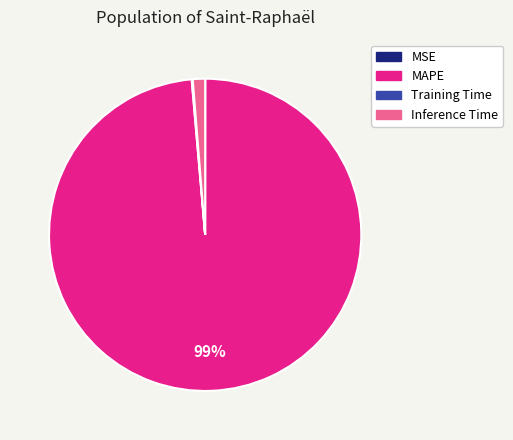

Which category accounts for the majority?

MAPE